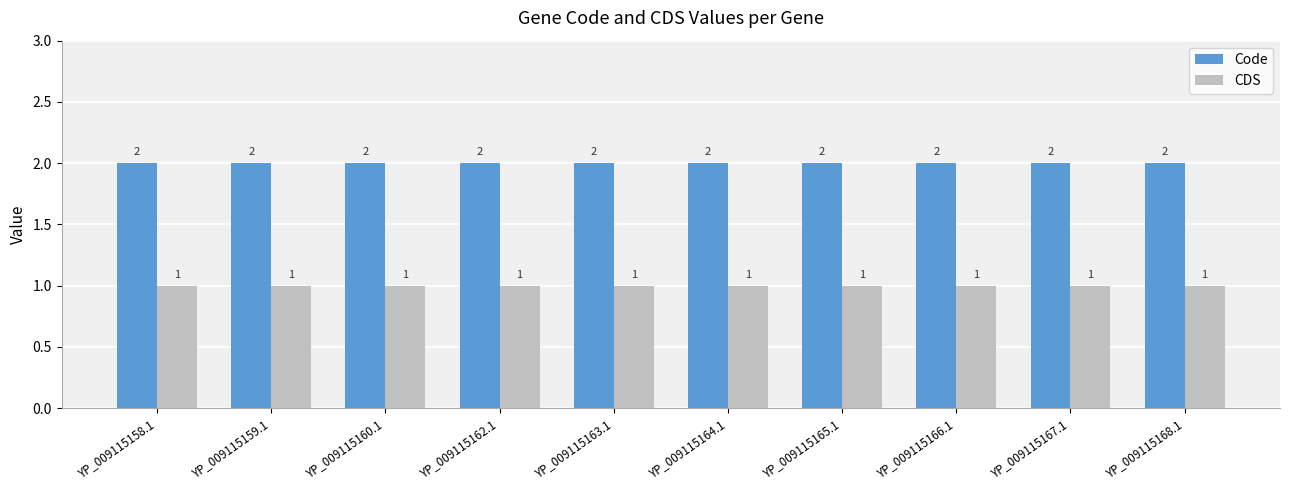

The CDS series shows 0 at YP_009115159.1. True or false?

False